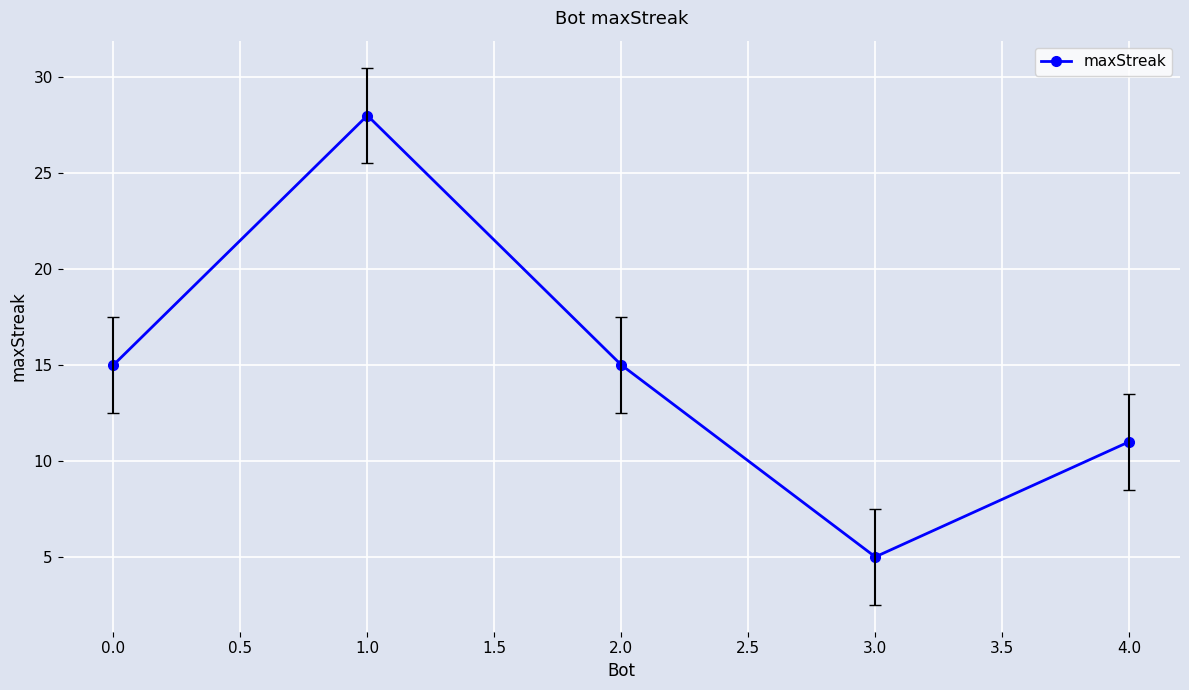

True or false: there are more than 1 points higher than both neighbors.

False